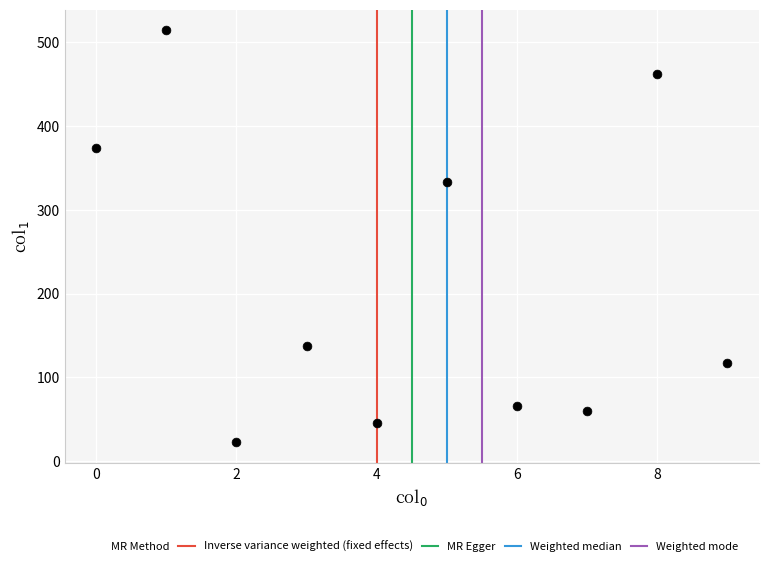

What is the range of Y values (max minus min)?

491